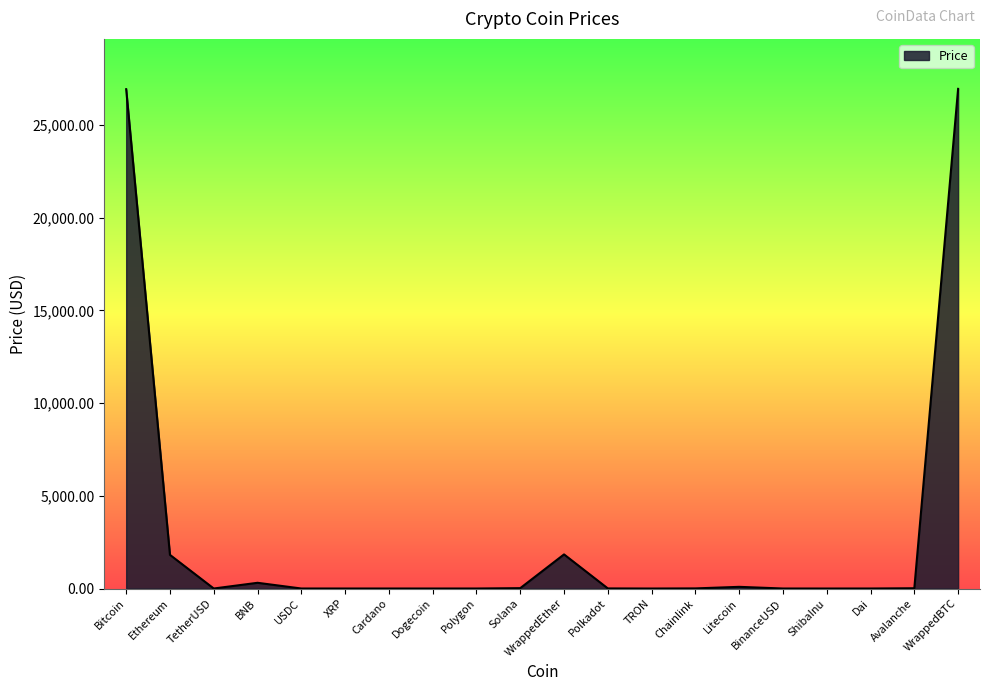

Between BNB and ShibaInu, which is larger?

BNB